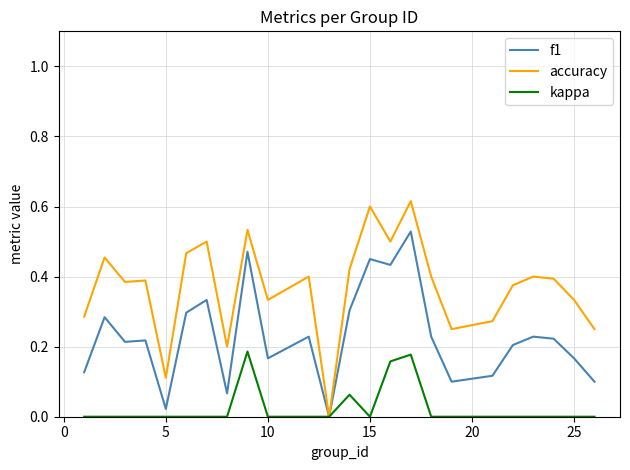

Which series has the widest spread of values?

accuracy